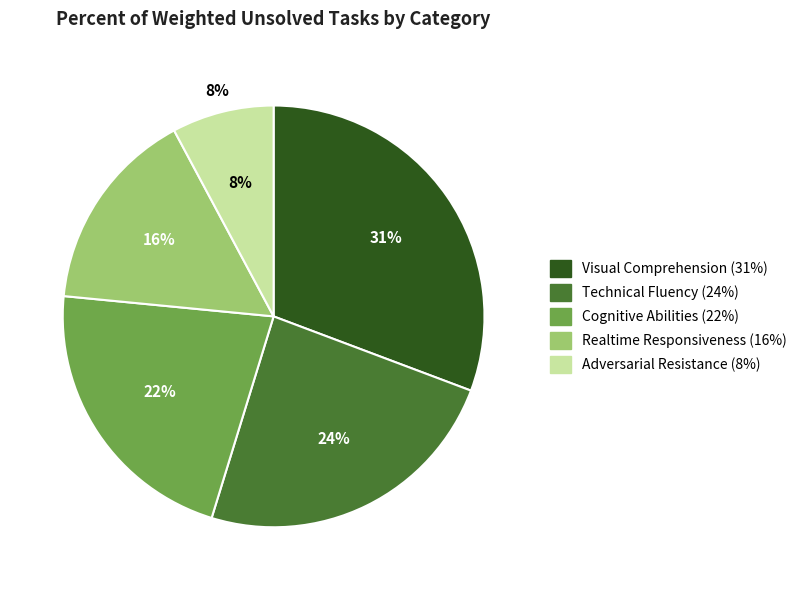

To the nearest percent, what portion does realtime_responsiveness represent?

16%